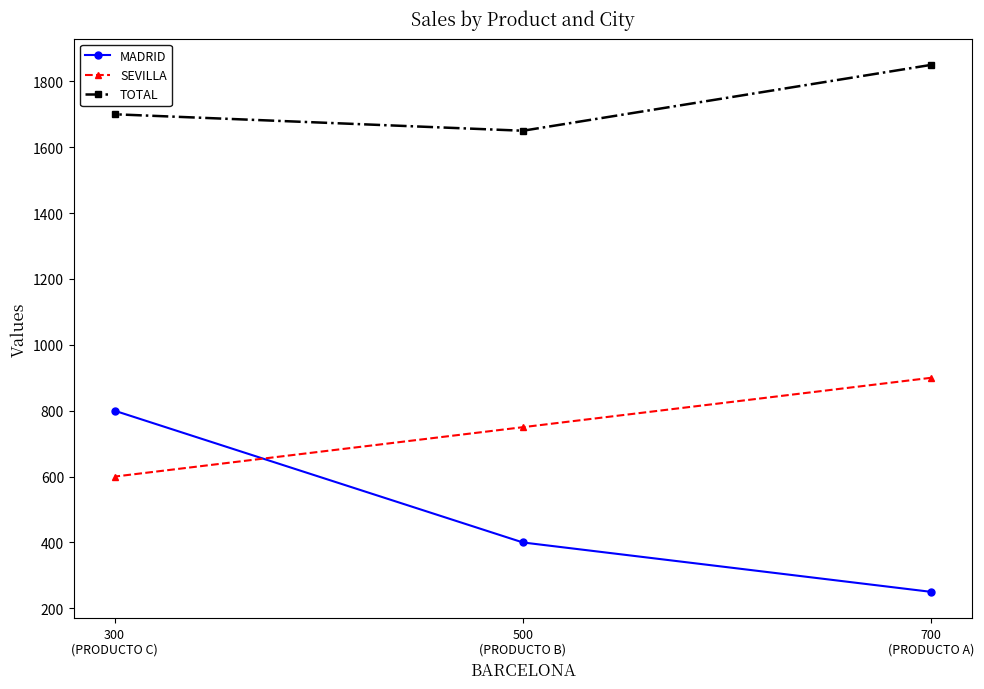

What position from the right is 700
(PRODUCTO A)?

1